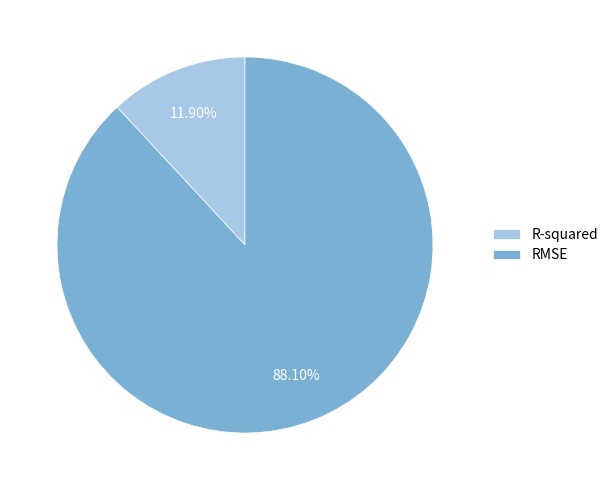

Is it true that R-squared is 4% of the pie?

False